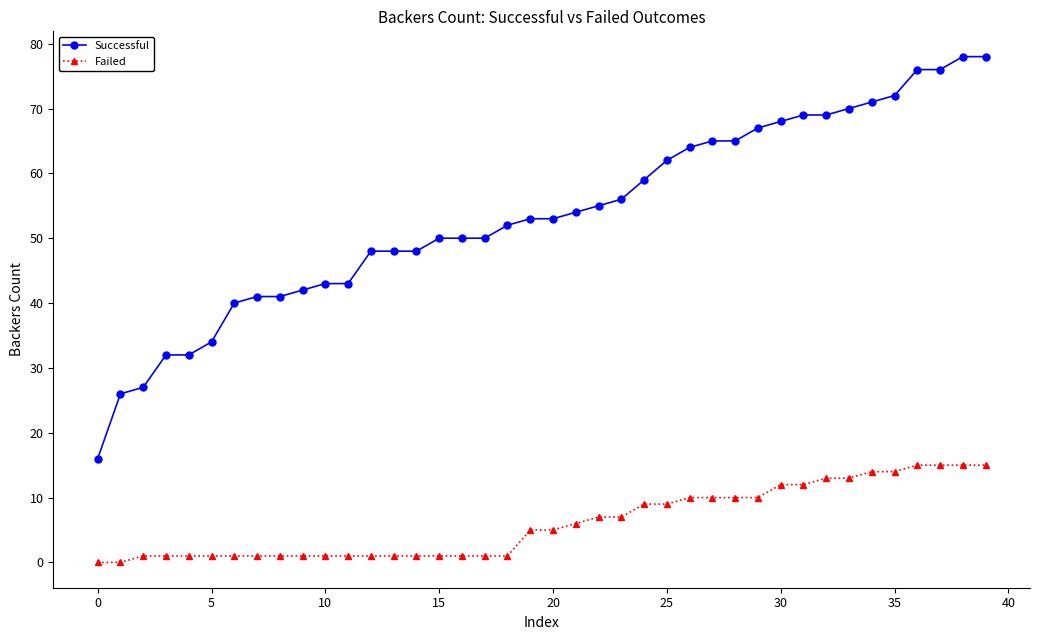

True or false: Failed and Successful intersect in this chart.

False